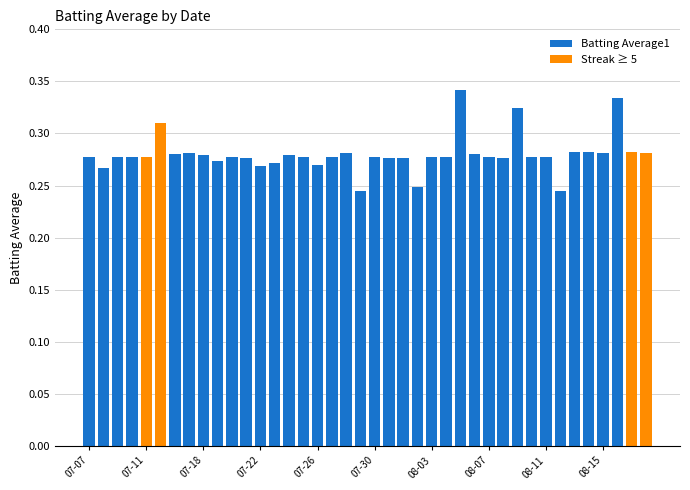

How many values are between 0 and 1?

40